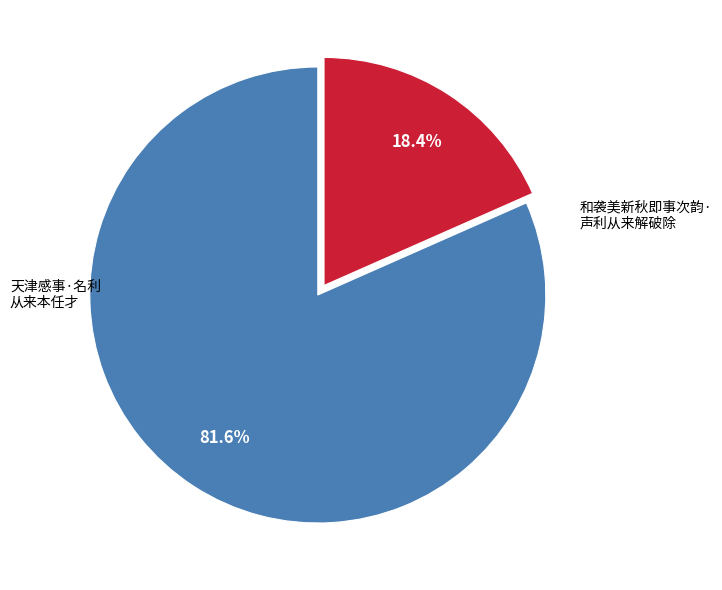

Does any single category account for the majority?

Yes